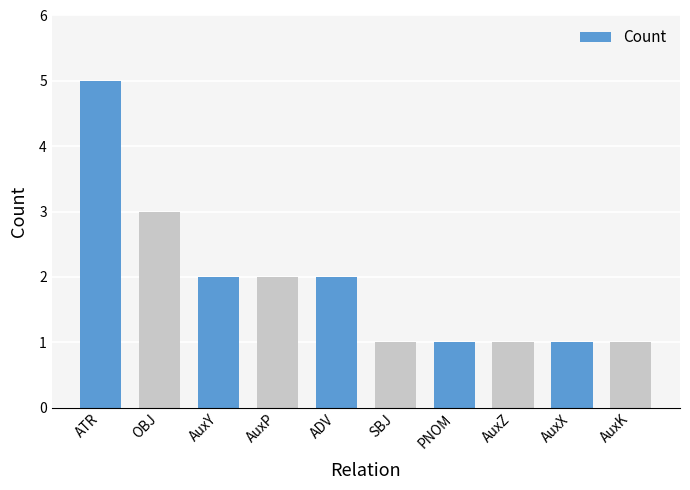

Which label corresponds to the largest value in the chart?

ATR